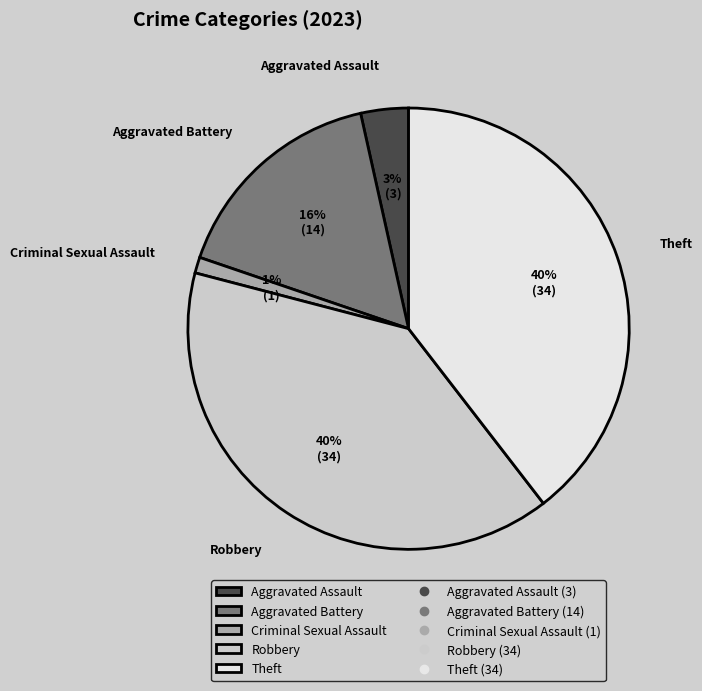

To the nearest percent, what is the difference between the Aggravated Assault and Criminal Sexual Assault slice percentages?

2%